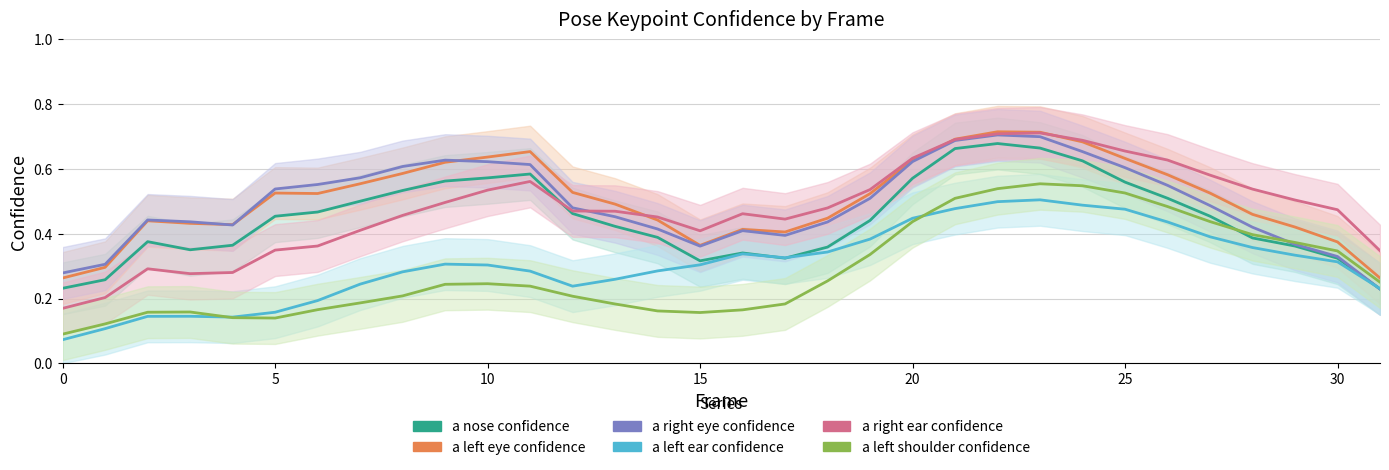

True or false: a_right_ear_confidence has a value of 0.7 at 17.

False